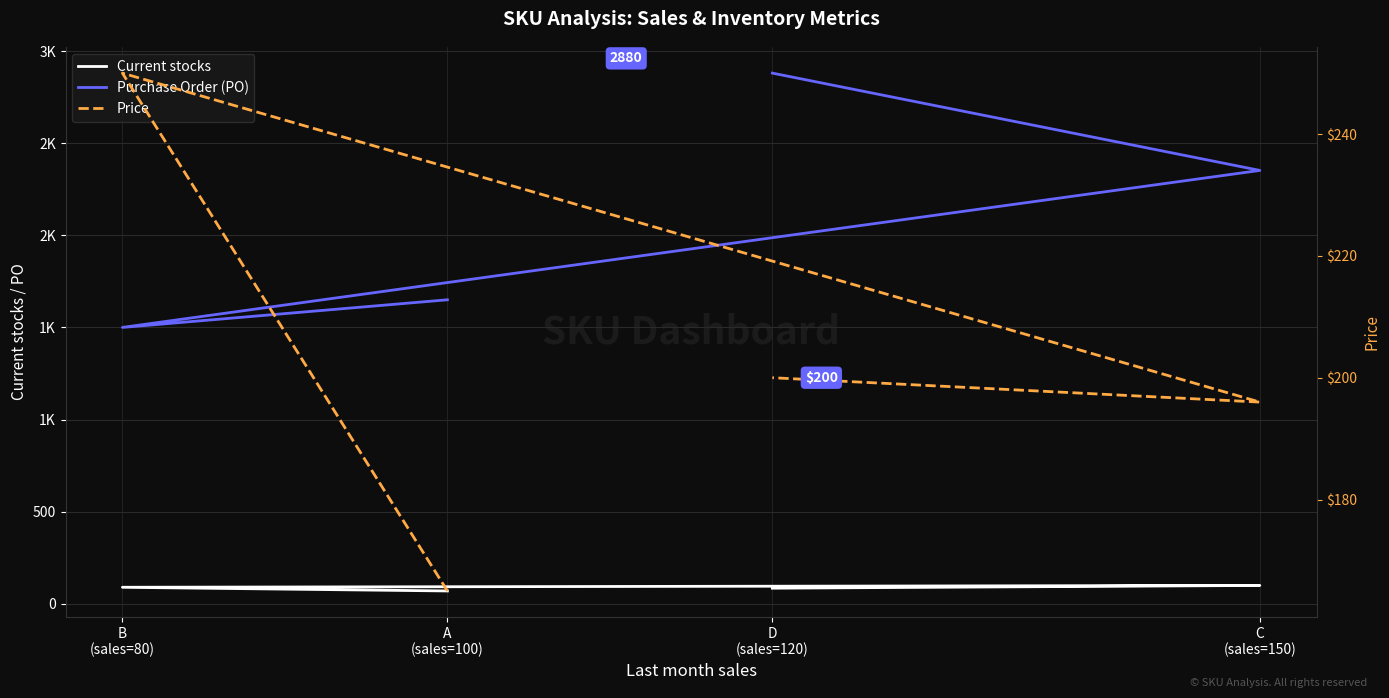

At how many categories does at least one series exceed 2538?

1